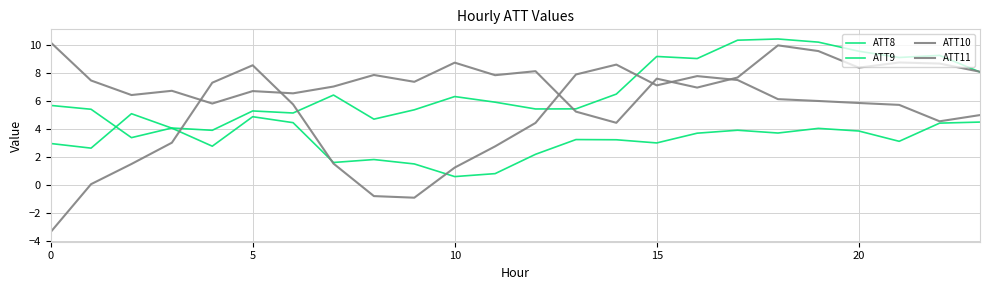

What is the label of the 8th point from the left?

7